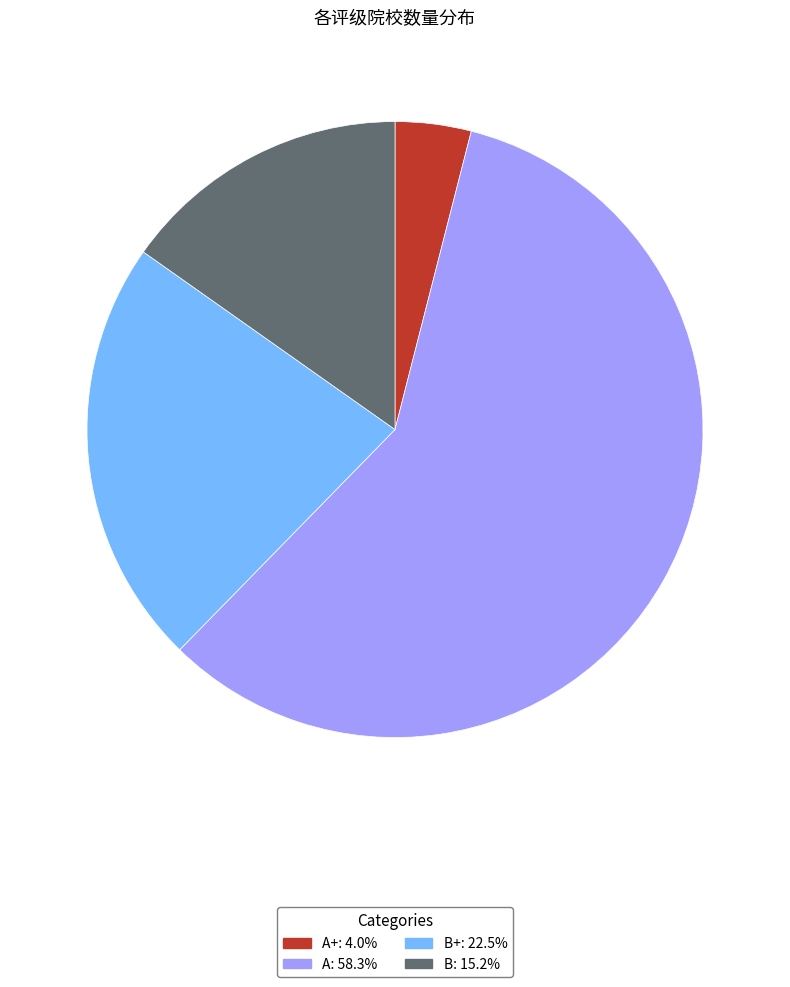

Does any single category account for the majority?

Yes